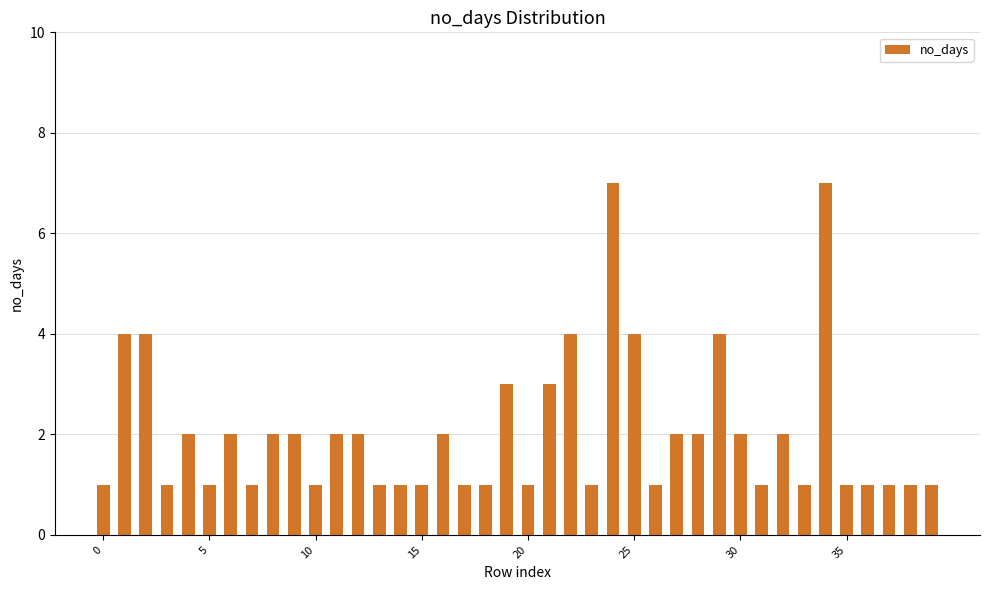

Count the values in the range 1 to 2.

31